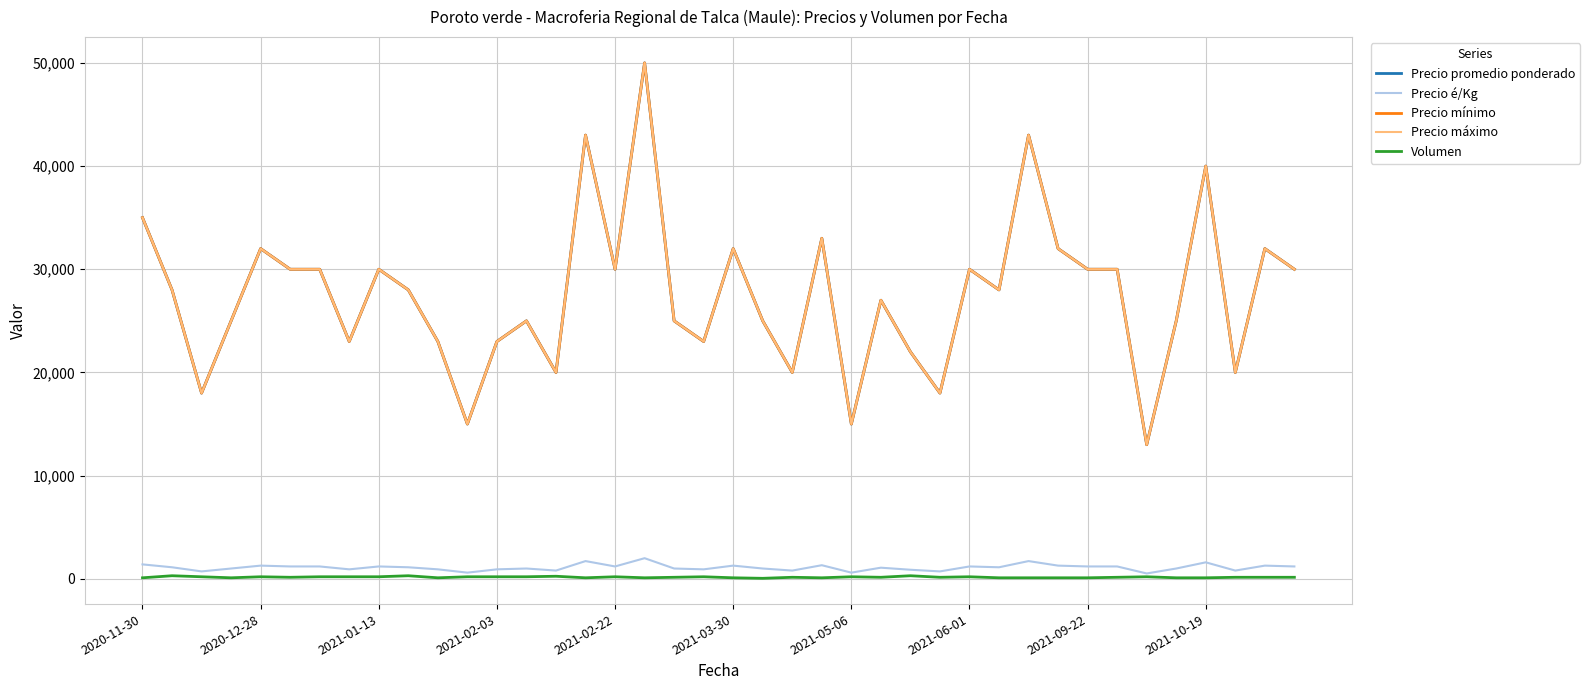

What is the maximum value shown in the chart?

50000